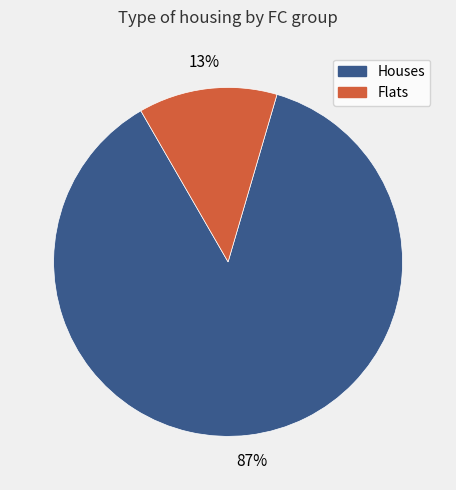

To the nearest percent, what is the average slice percentage?

50%